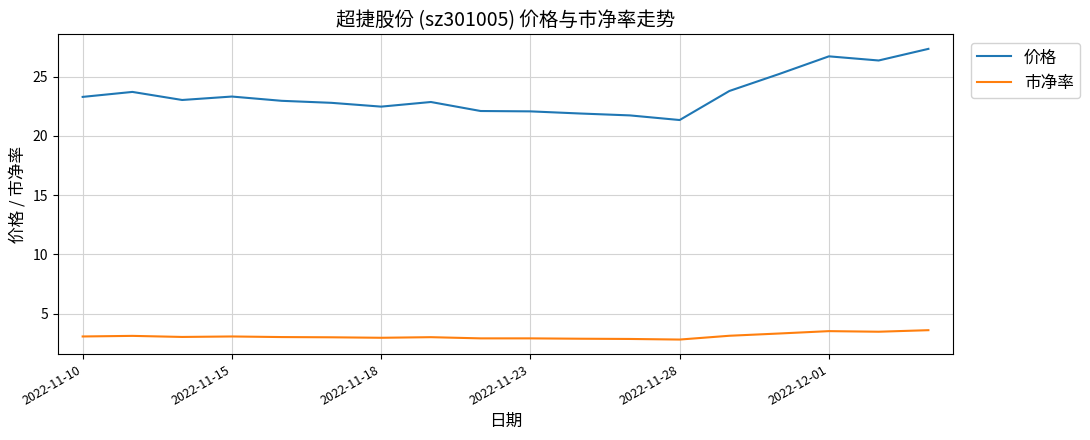

What is the lowest value of the 价格 series?

21.3